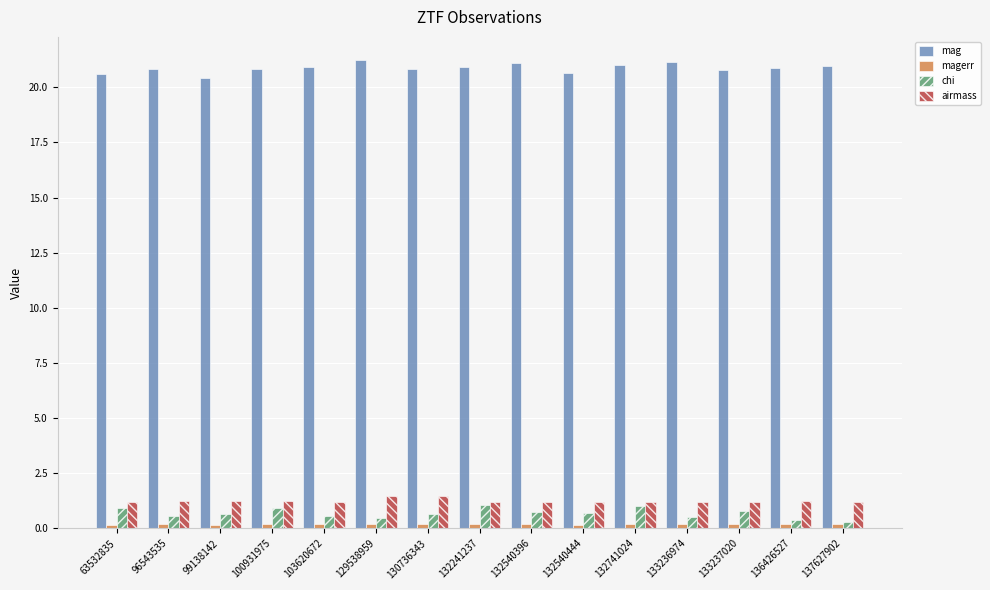

At how many categories does at least one series exceed 7?

15